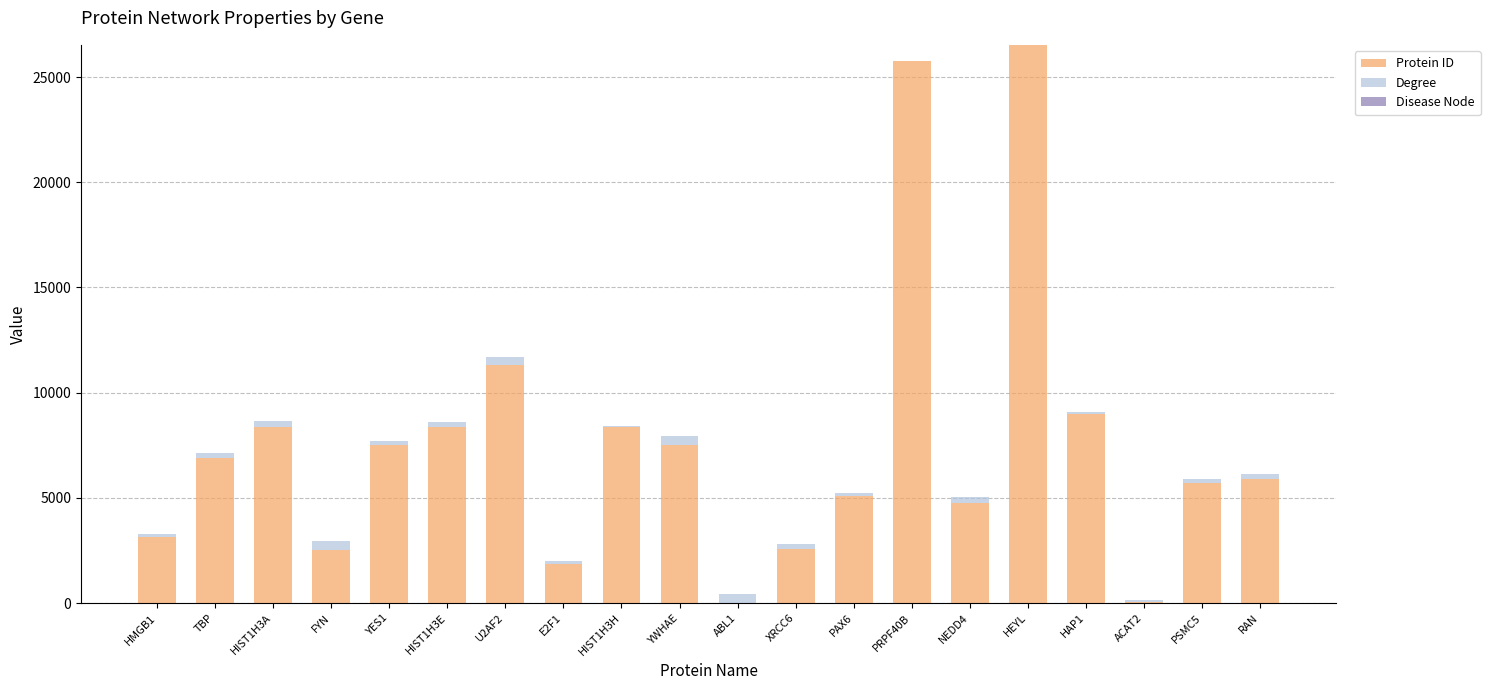

What is the maximum value for Protein ID?

26508